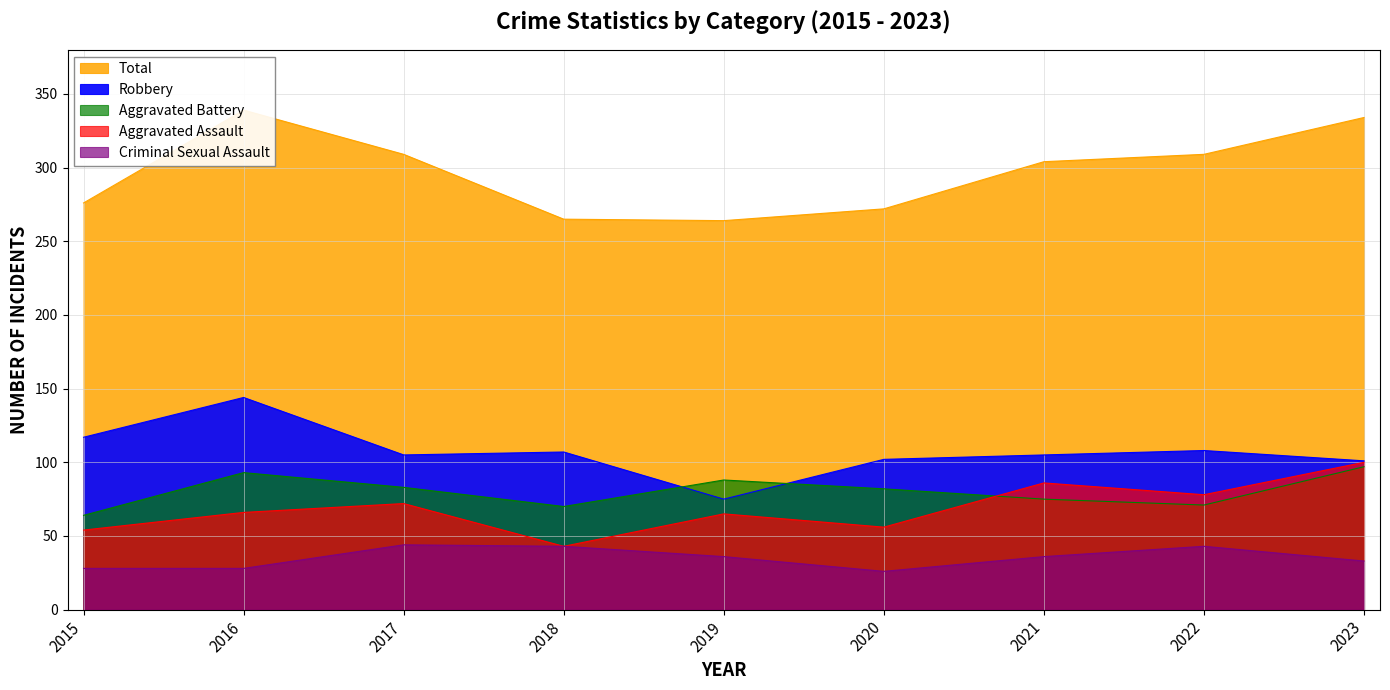

What is the value of the Total point at the 6th from the left?

272